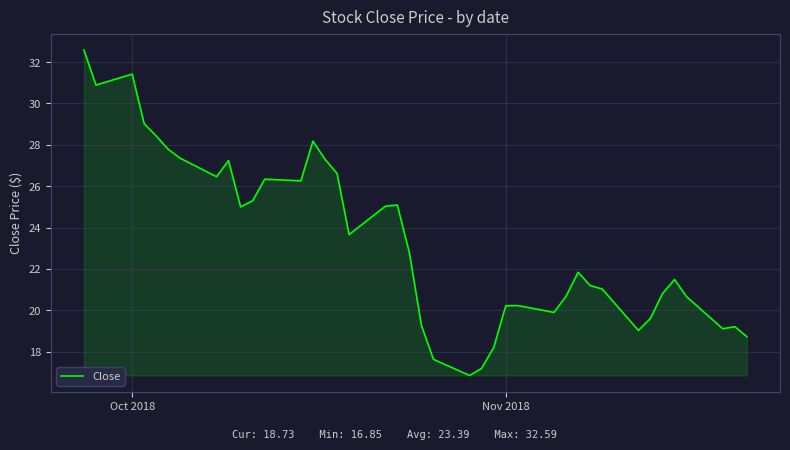

What is the greatest value displayed?

32.6